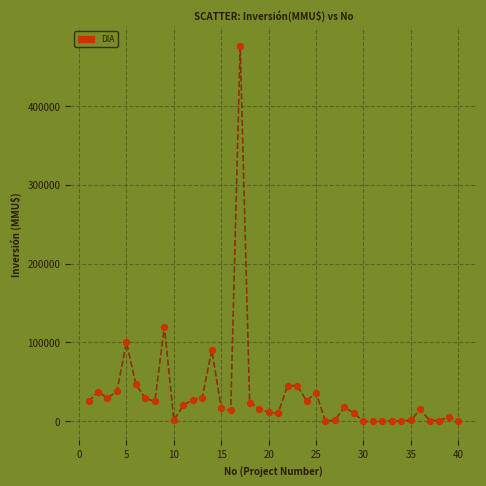

What is the greatest value displayed?

476000